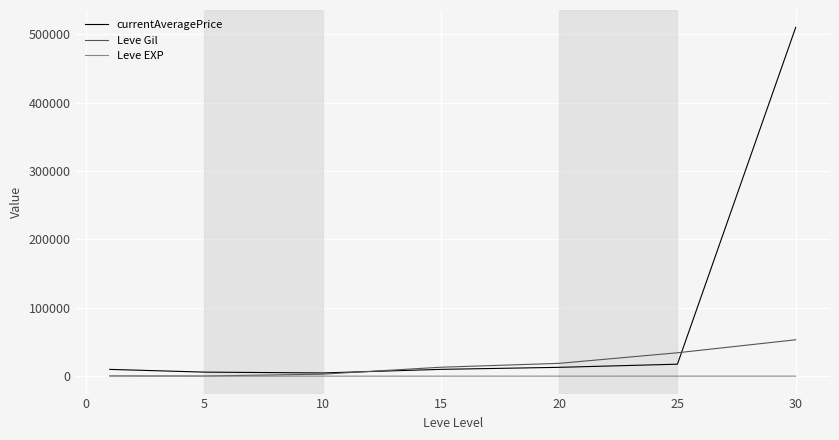

Which series has the largest total across all categories?

currentAveragePrice